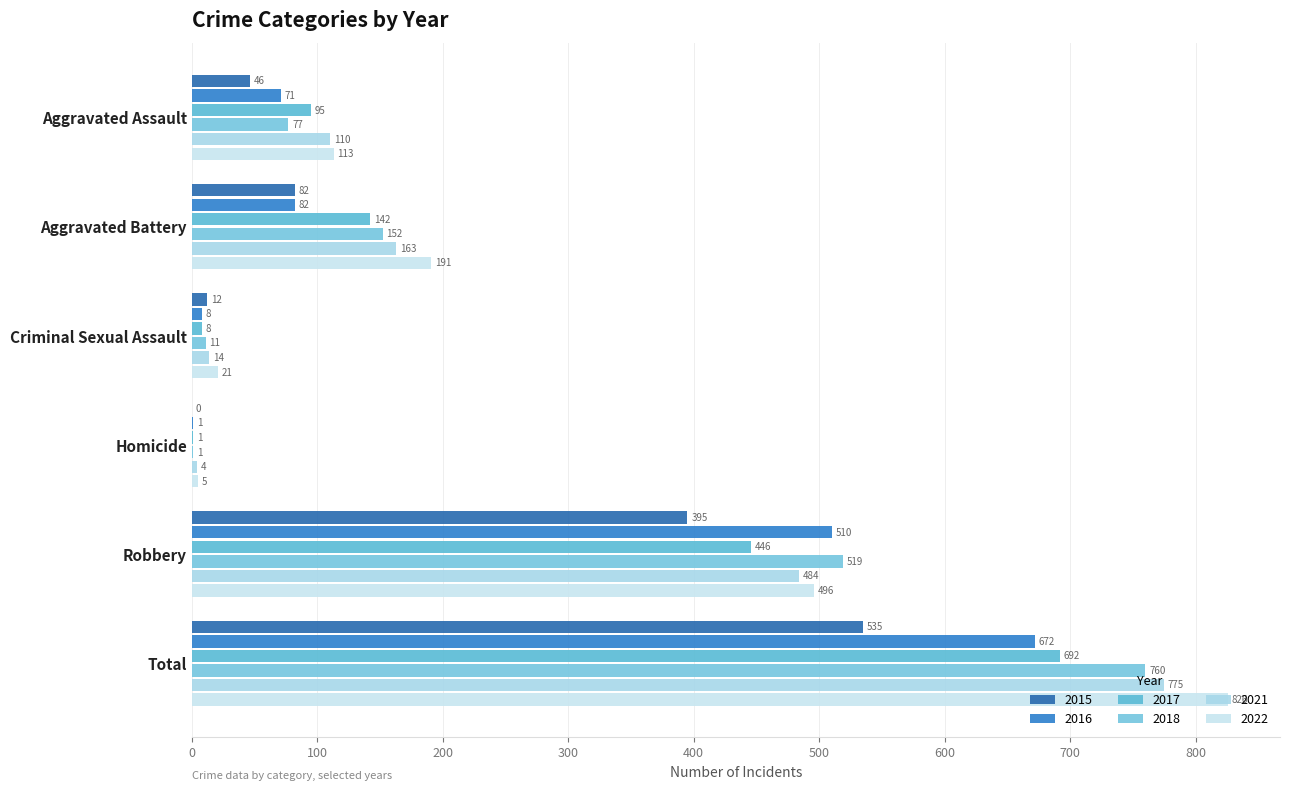

What is the label of the 6th bar from the left?

Total